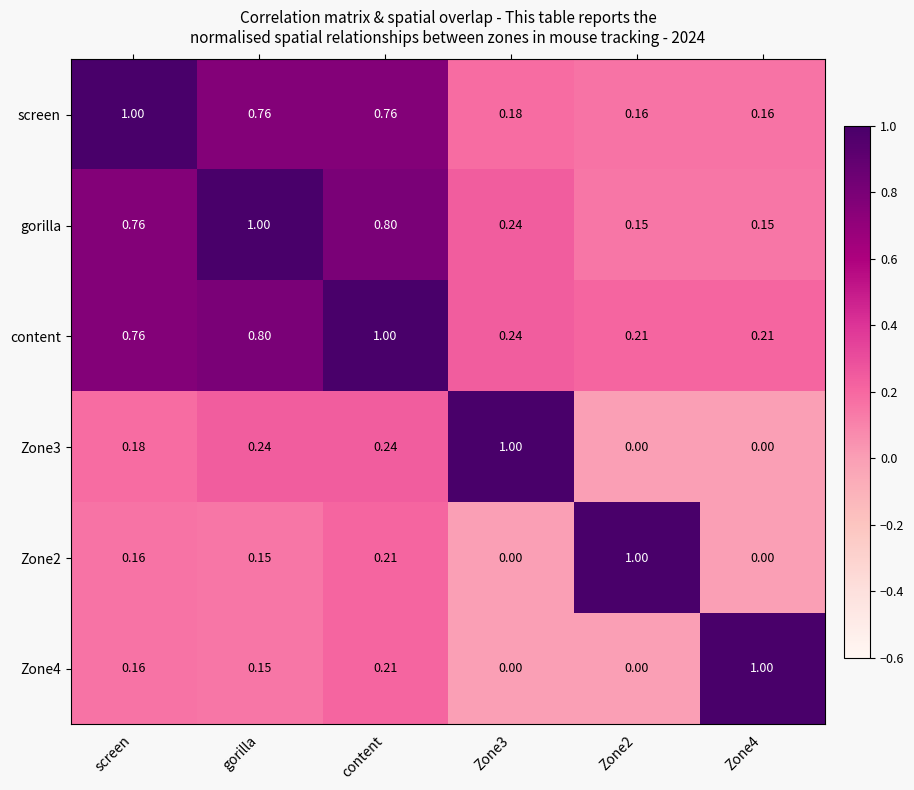

Which series has the largest total across all categories?

content